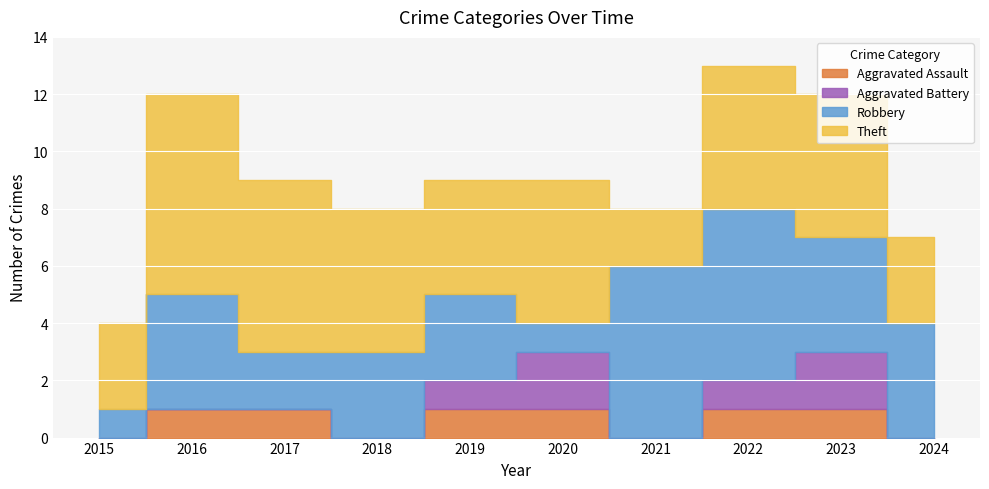

What is the highest value of the Aggravated Assault series?

1